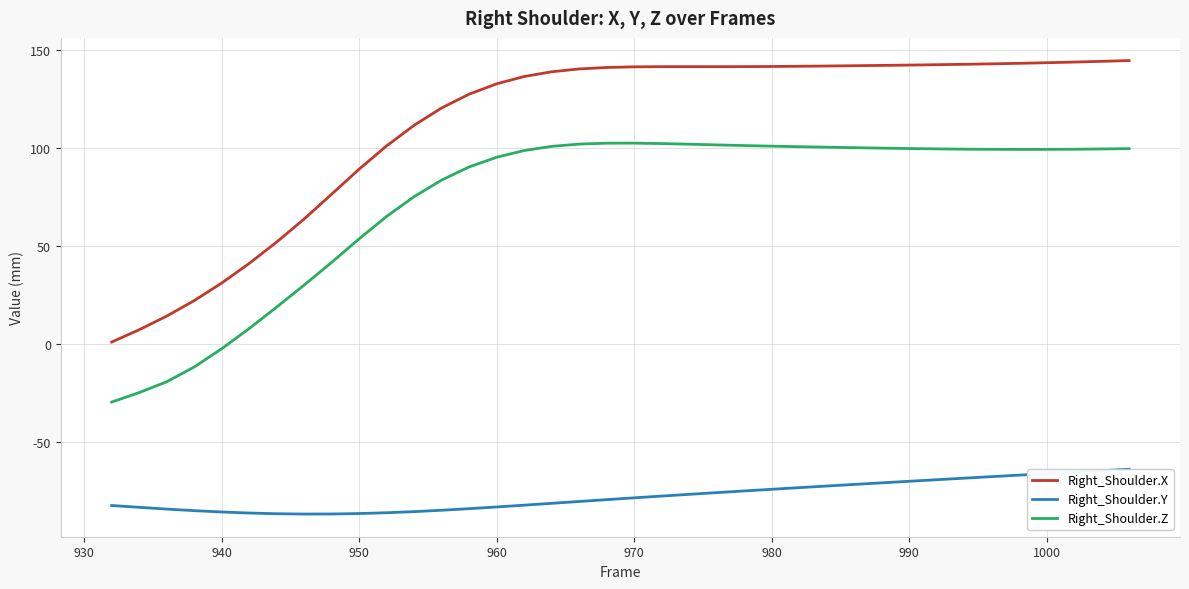

What is the highest value of the Right_Shoulder.X series?

144.8